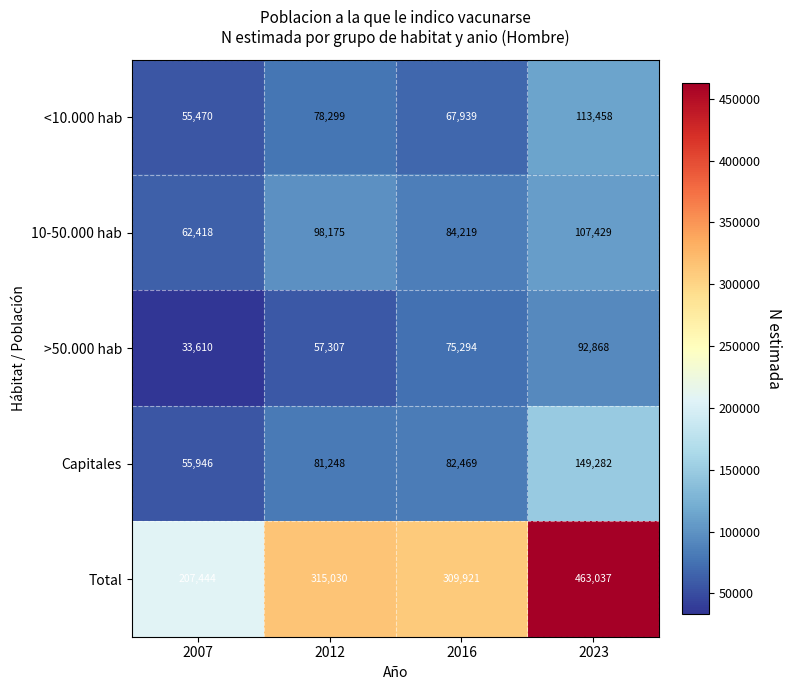

How many data points does each series have?

4